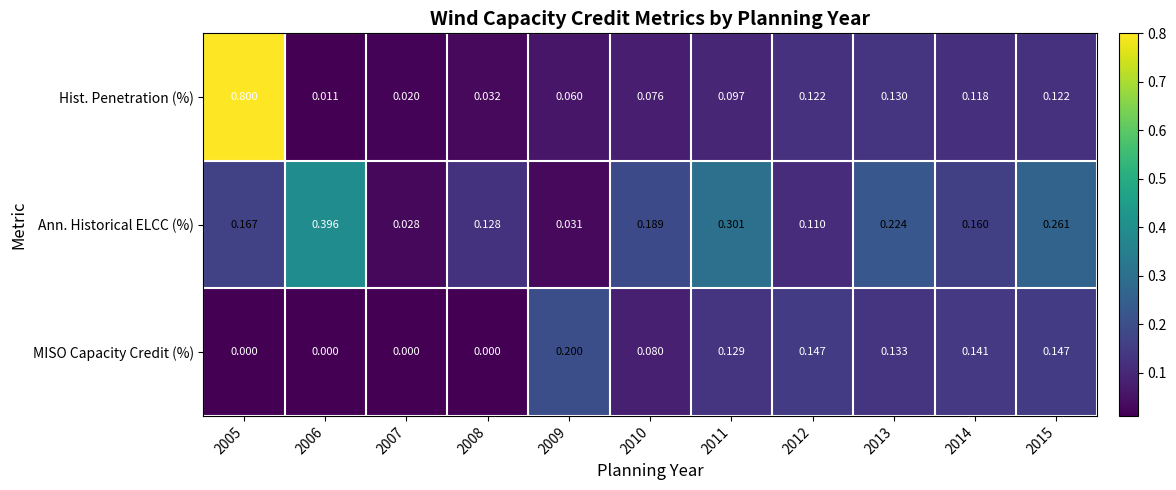

Which series has the largest range (max minus min)?

Hist. Penetration (%)